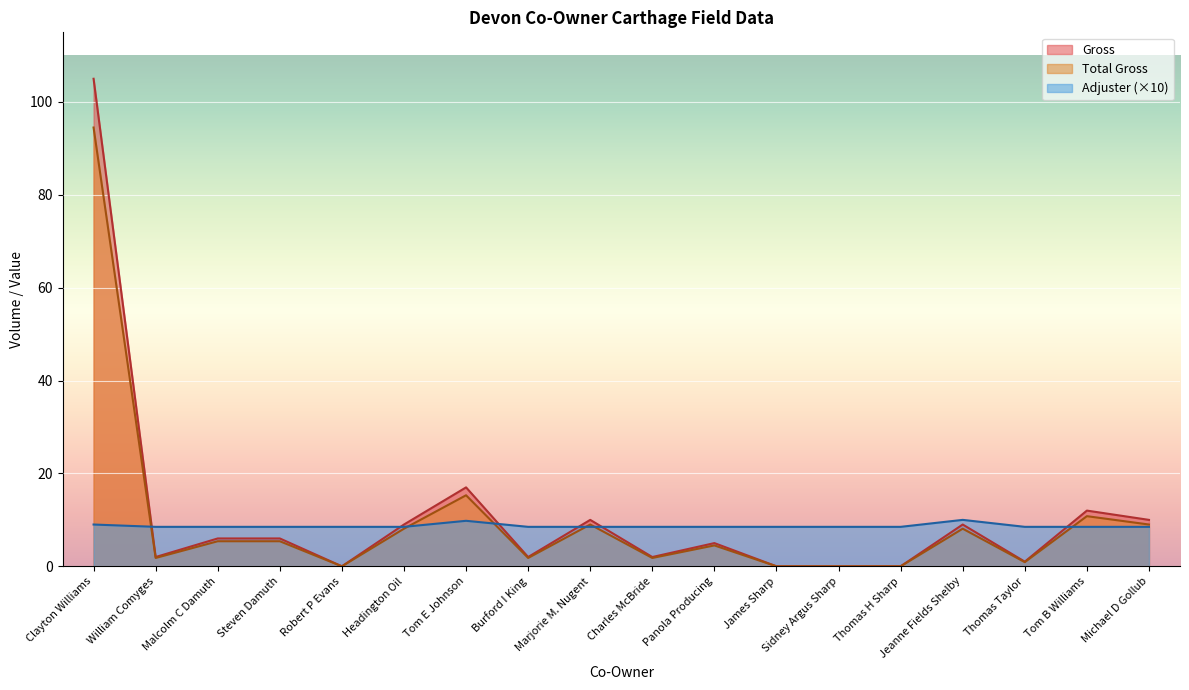

Reading right to left, extract all data points from this chart.

Gross: 10.0	12.0	1.0	9.0	0.0	0.0	0.0	5.0	2.0	10.0	2.0	17.0	9.0	0.0	6.0	6.0	2.0	105.0
Adjuster: 8.5	8.5	8.5	10.0	8.5	8.5	8.5	8.5	8.5	8.5	8.5	9.8	8.5	8.5	8.5	8.5	8.5	9.0
Total Gross: 9.0	10.8	0.9	8.1	0.0	0.0	0.0	4.5	1.8	9.0	1.8	15.3	8.1	0.0	5.4	5.4	1.8	94.5